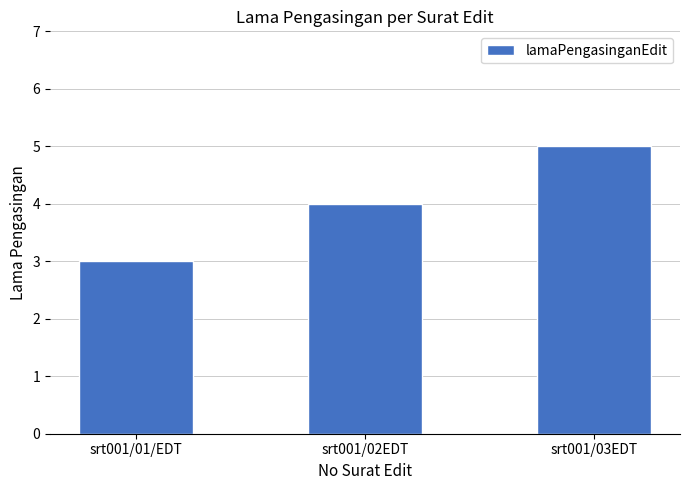

Reading right to left, what are all the values shown in this chart?

srt001/03EDT=5	srt001/02EDT=4	srt001/01/EDT=3